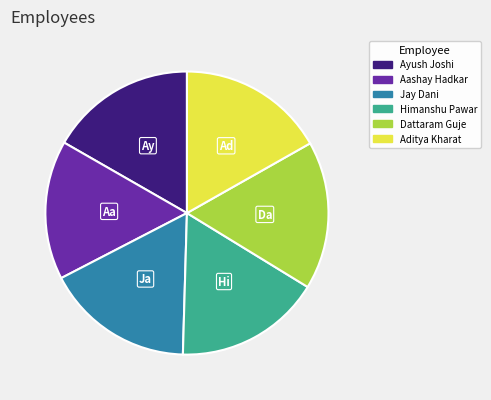

Is it true that Aashay Hadkar is 7% of the pie?

False